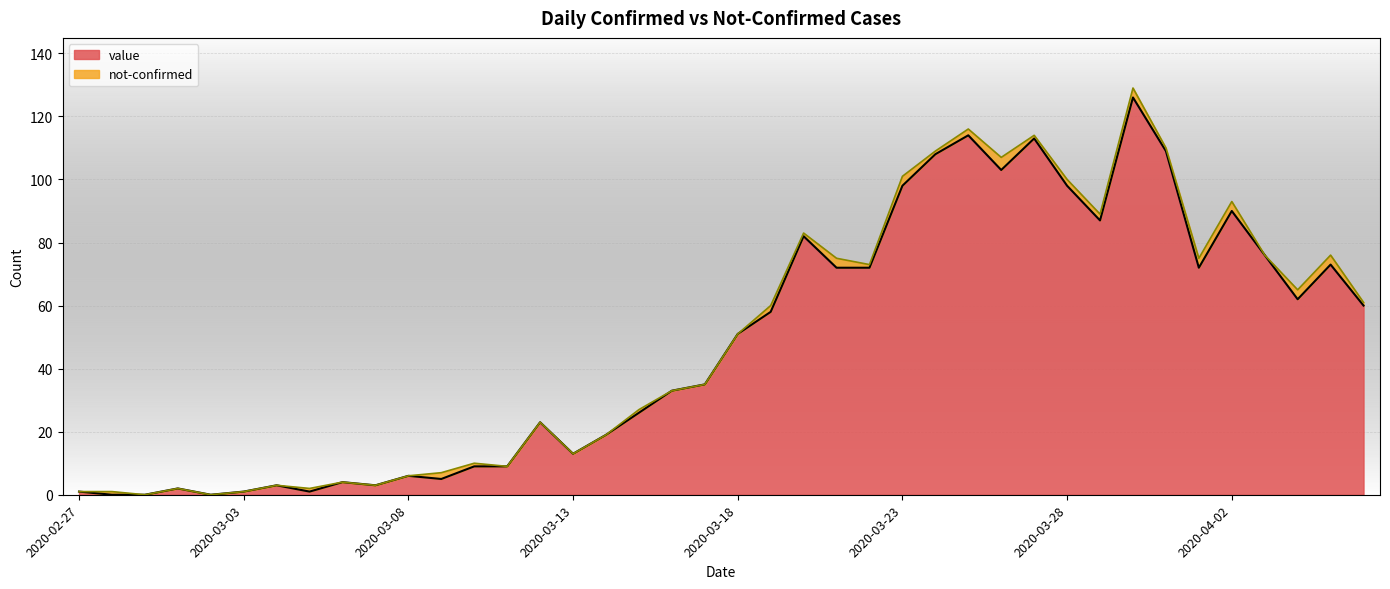

What value does the data have at 2020-03-26, to the nearest 50?

100